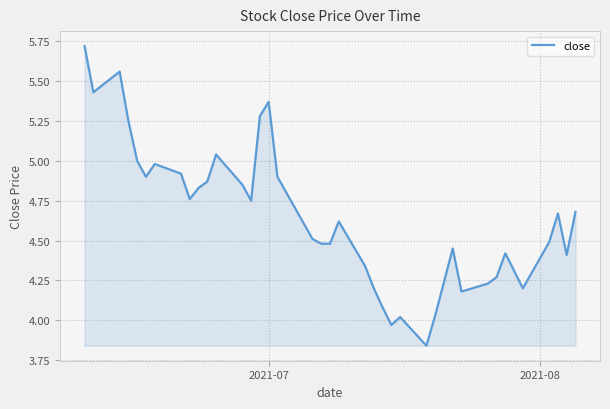

What is the difference between the maximum and minimum values?

1.9